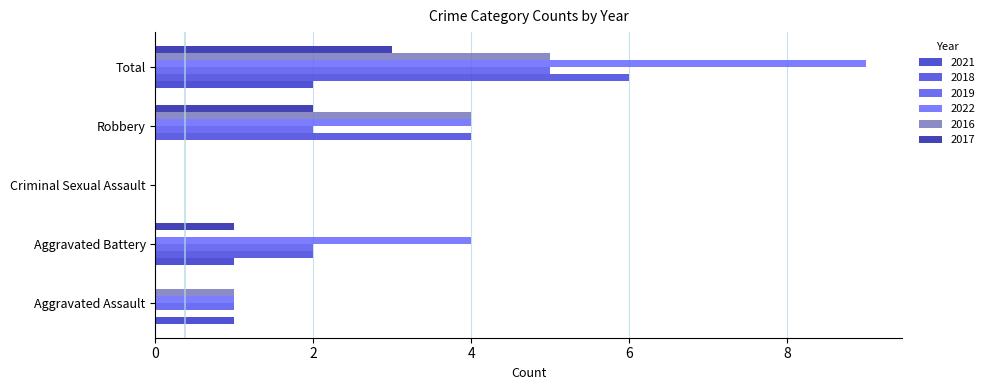

What is the maximum value for 2016?

5